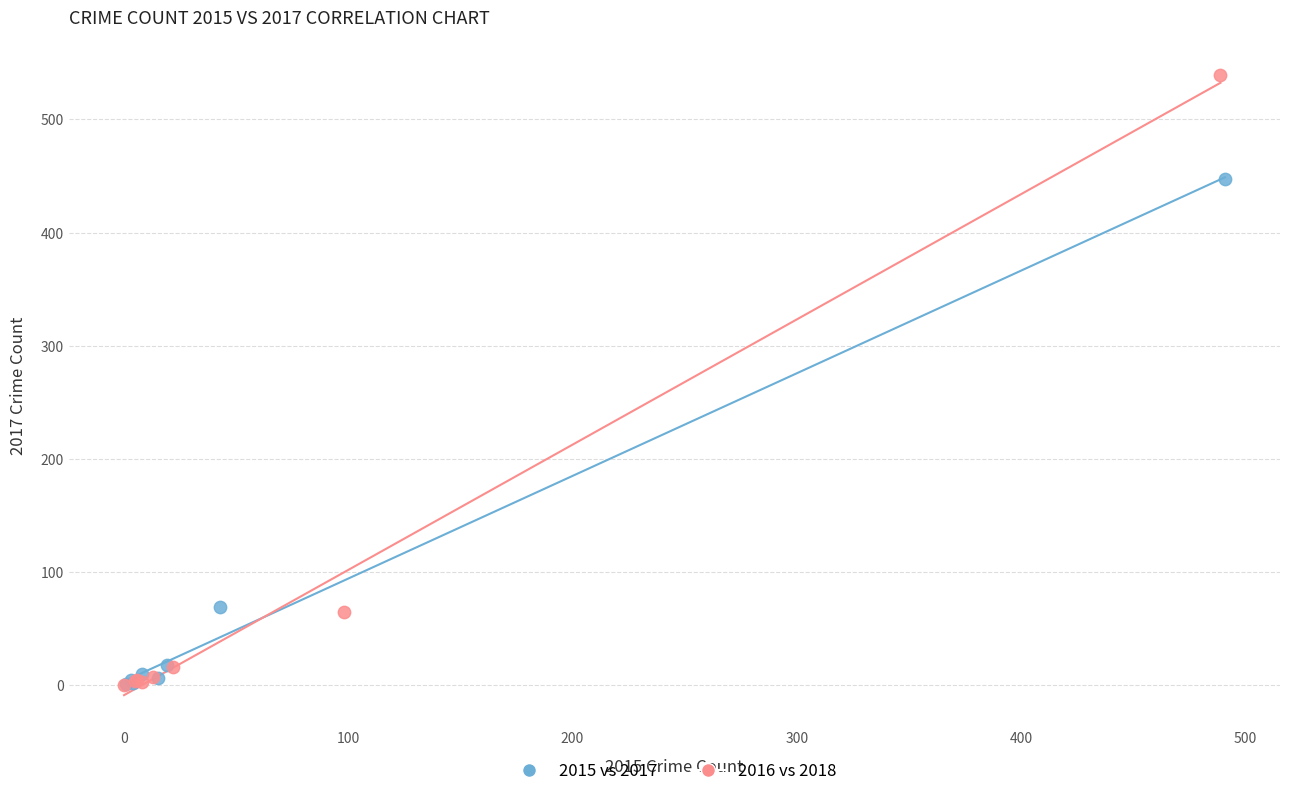

Which series reaches the maximum Y coordinate?

2016 vs 2018